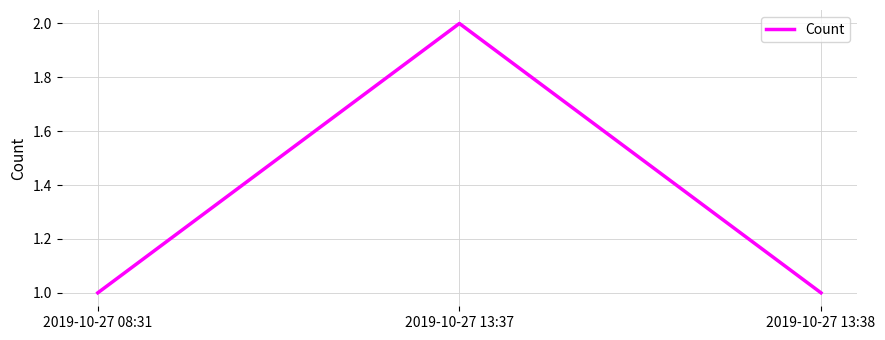

Read the value at 2019-10-27 13:37.

2